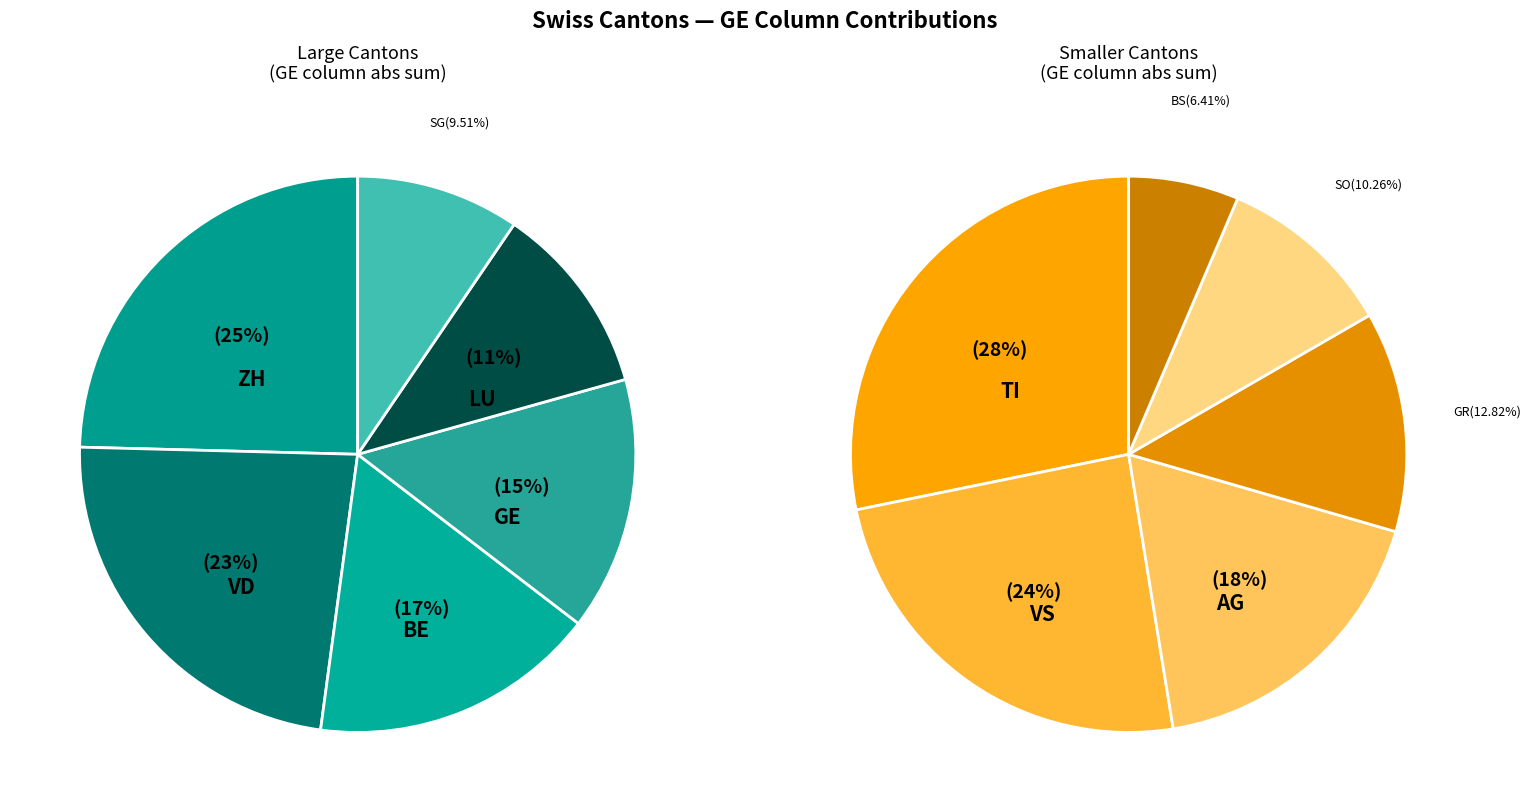

Which category has the smallest portion of the pie?

BS